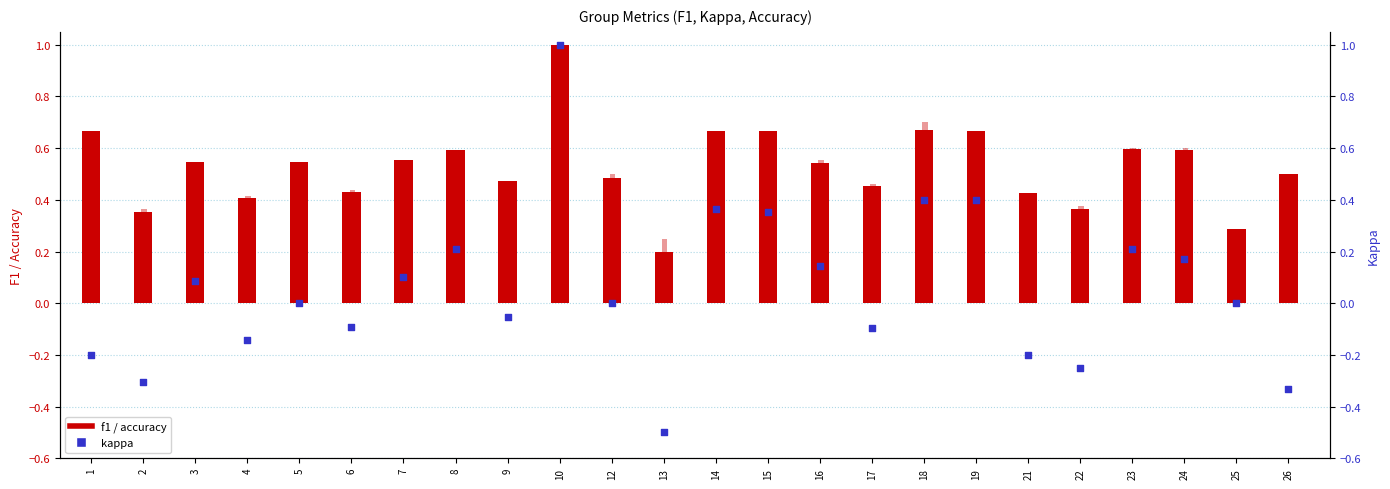

At how many categories does at least one series exceed 0?

24